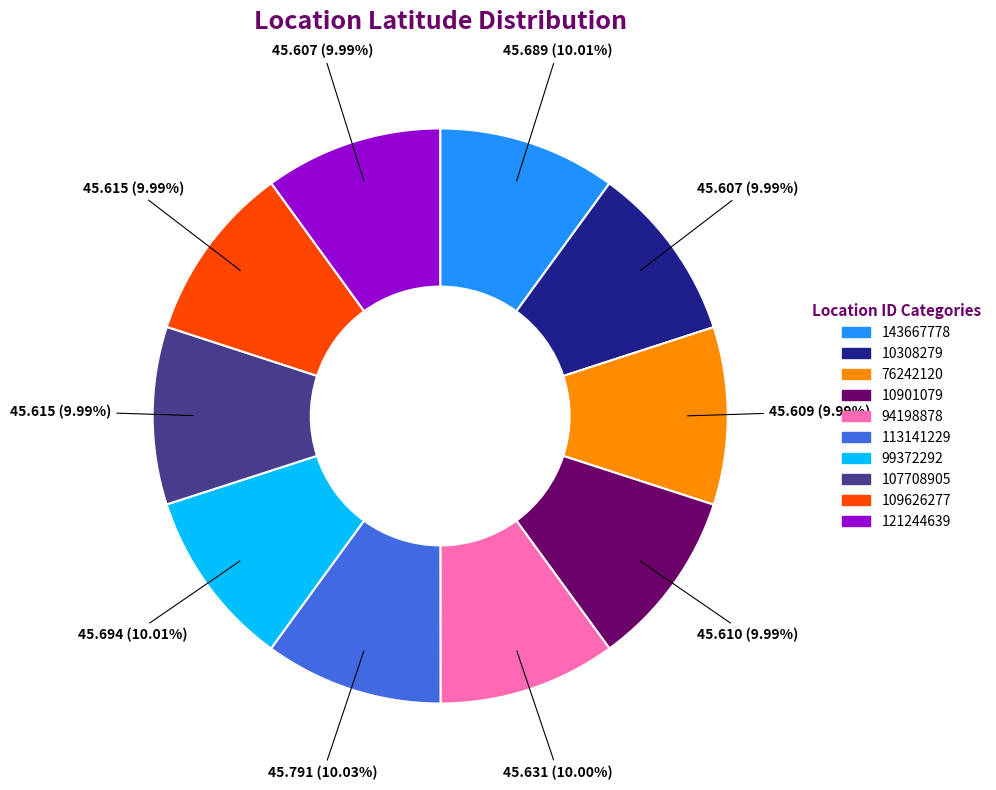

What percentage is the 99372292 slice, to the nearest percent?

10%